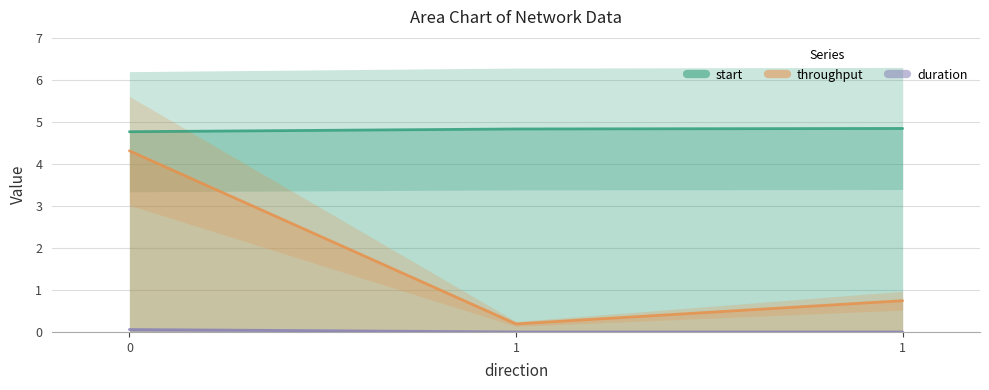

What is the spread (max minus min) of values at 1?

4.8